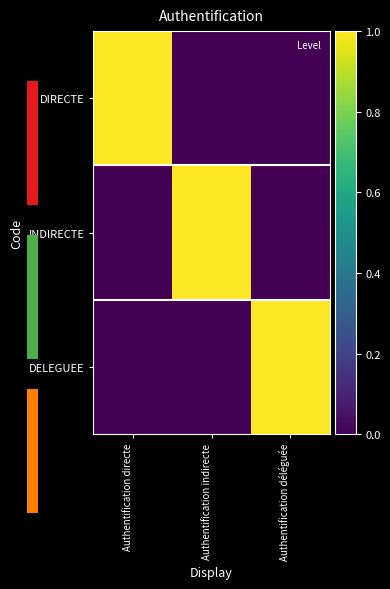

What is the difference between the DIRECTE values at Authentification indirecte and Authentification directe?

1